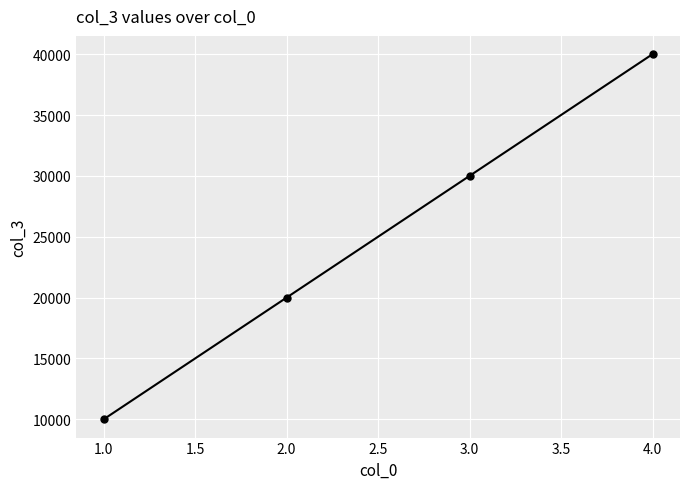

List the labels in order of value, smallest first.

1.0, 2.0, 3.0, 4.0